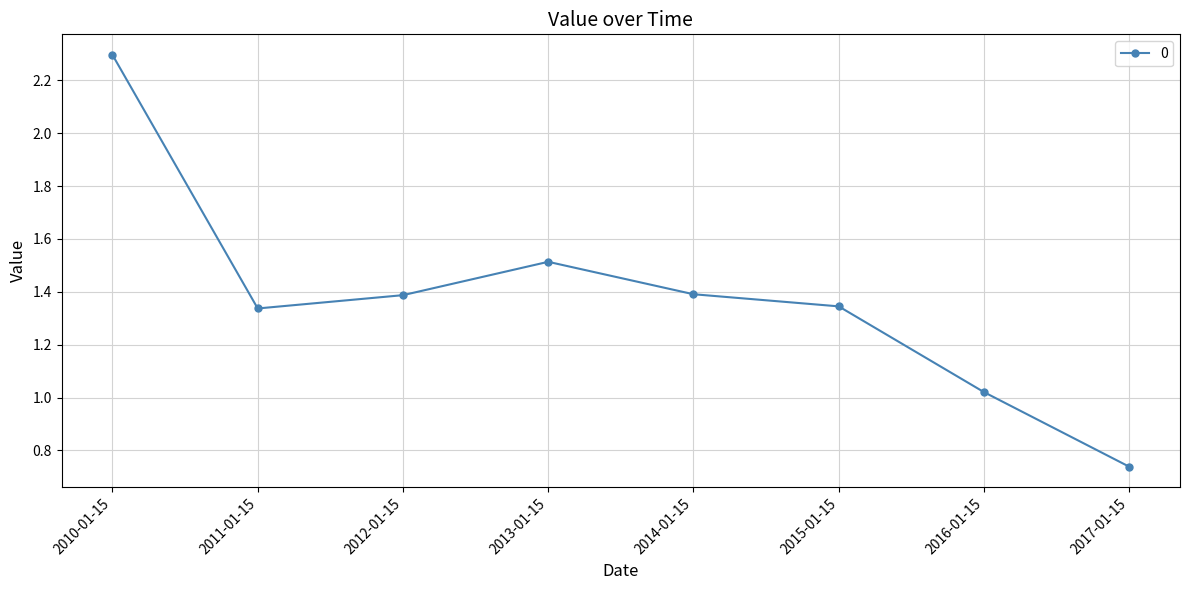

At which category does the data reach its first local valley?

2011-01-15